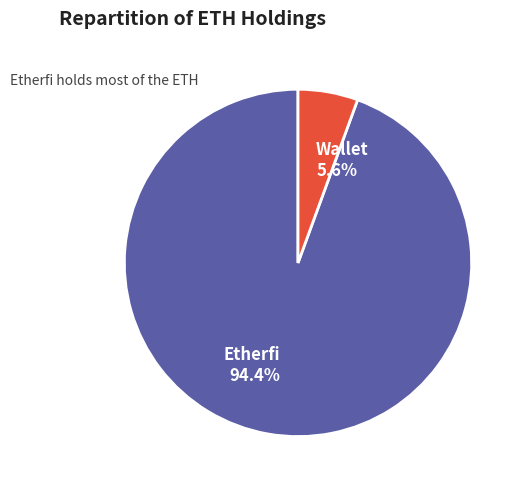

Which category has the biggest portion of the pie?

Etherfi